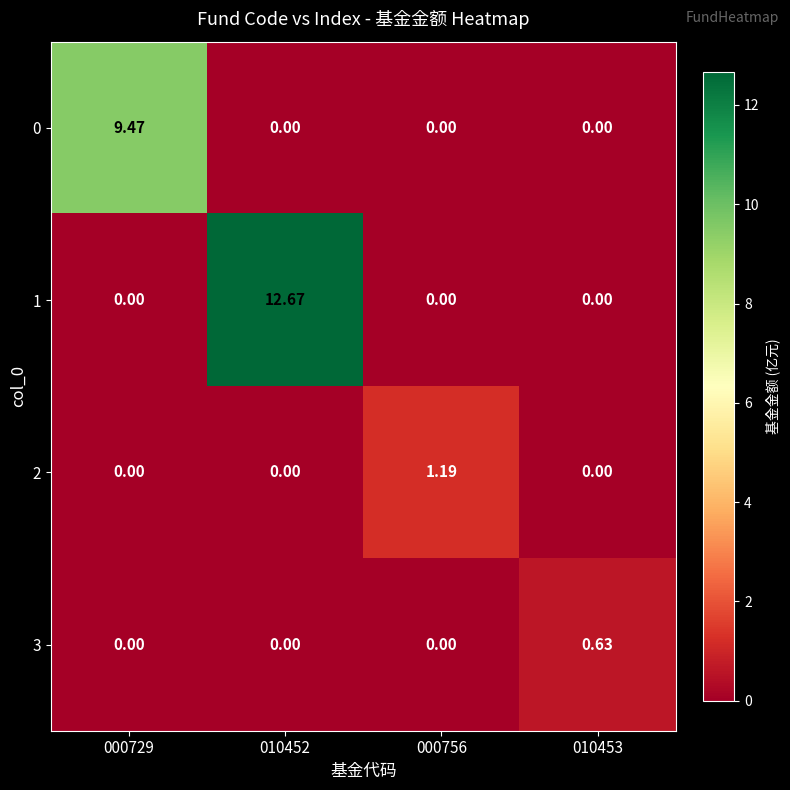

How many distinct data groups are displayed?

4